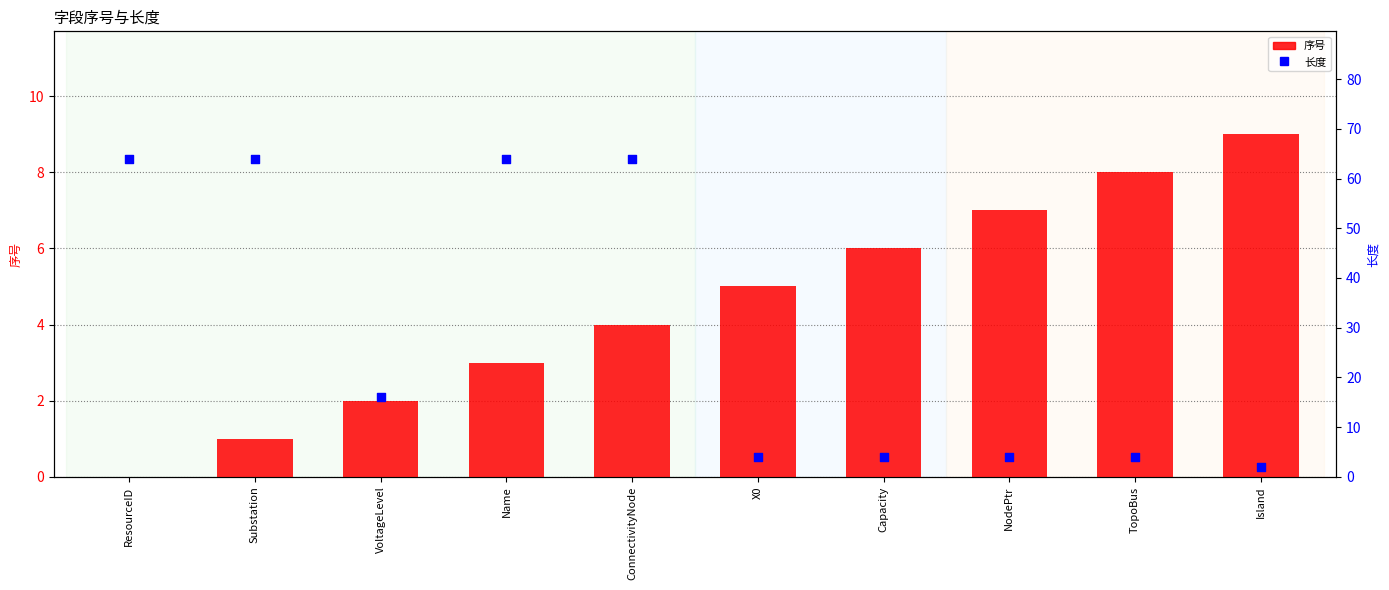

Which series contains the lowest Y value?

序号